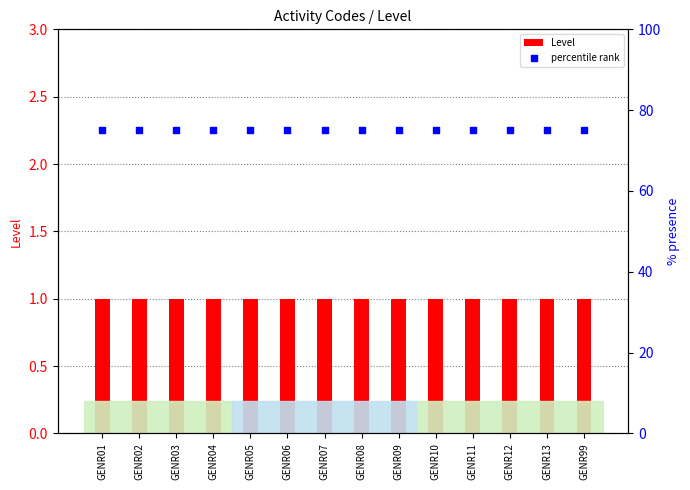

Is the value of percentile rank at GENR09 greater than the value of Level at GENR05?

Yes